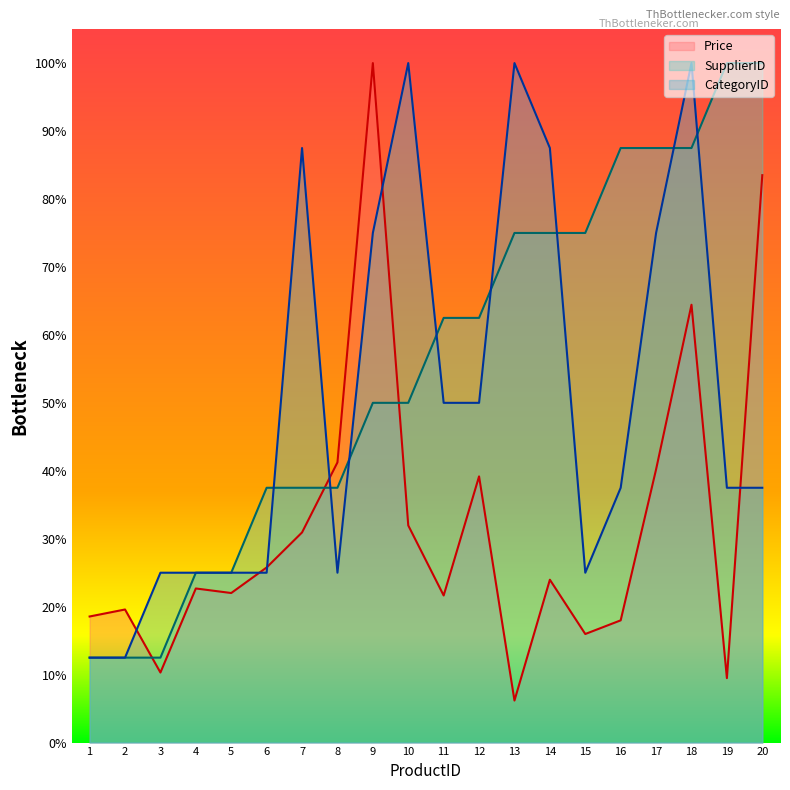

Between 18 and 11, which is larger?

18